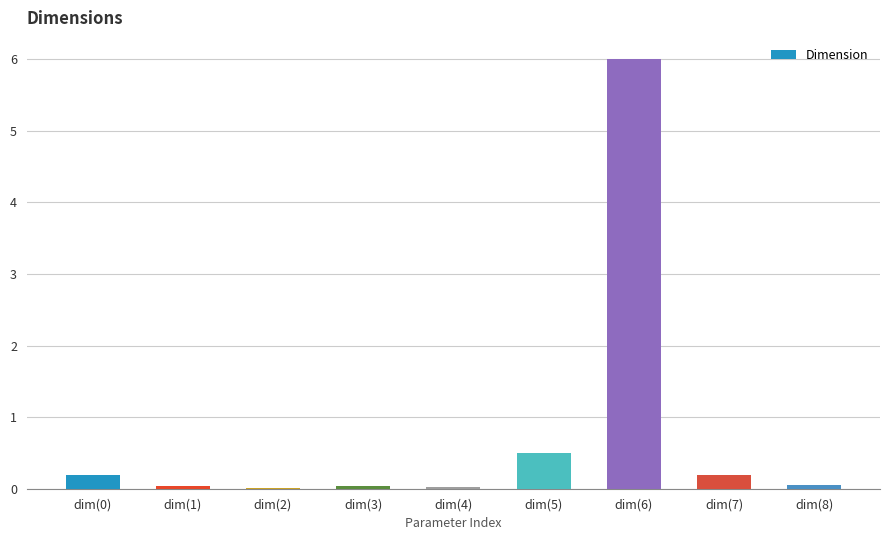

True or false: the data shows 0.1 at dim(8).

True